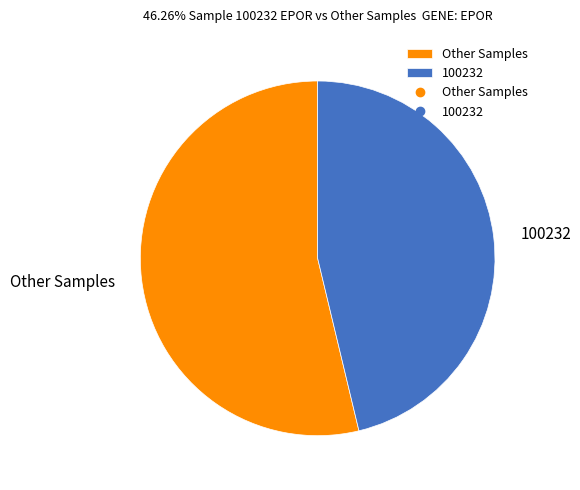

True or false: Other Samples accounts for 61% of the total.

False